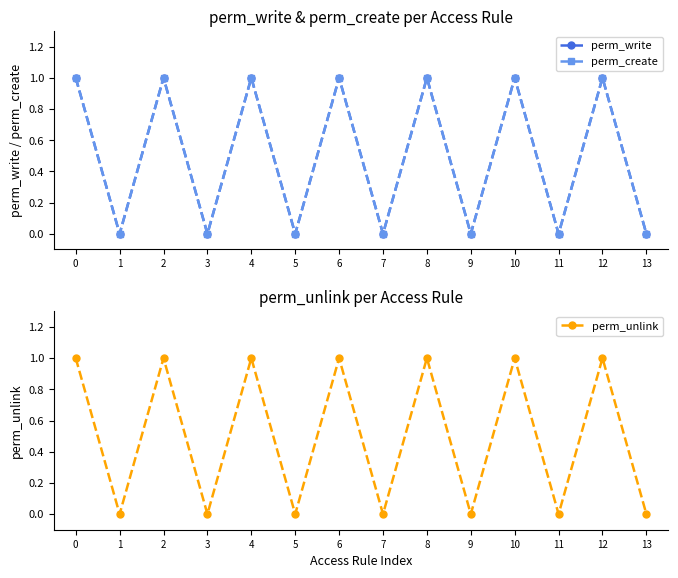

Which series has the largest total across all categories?

perm_write